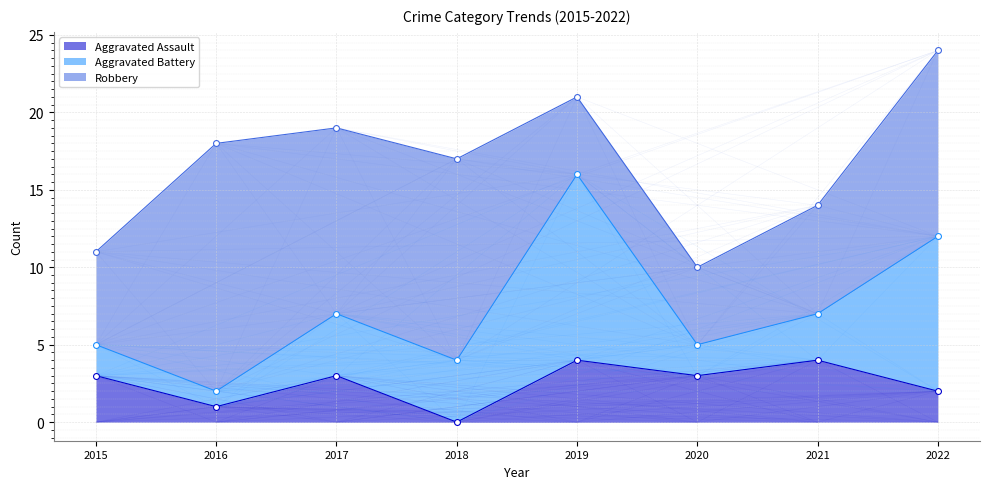

What is the total value across all series at 2020?

10